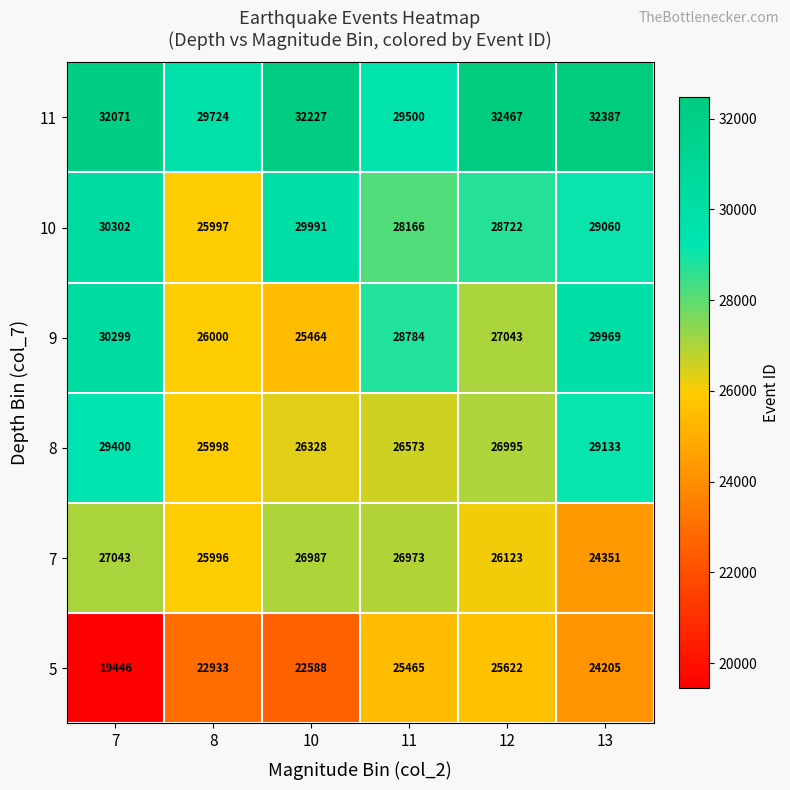

What is the sum of all 10 values?

172238